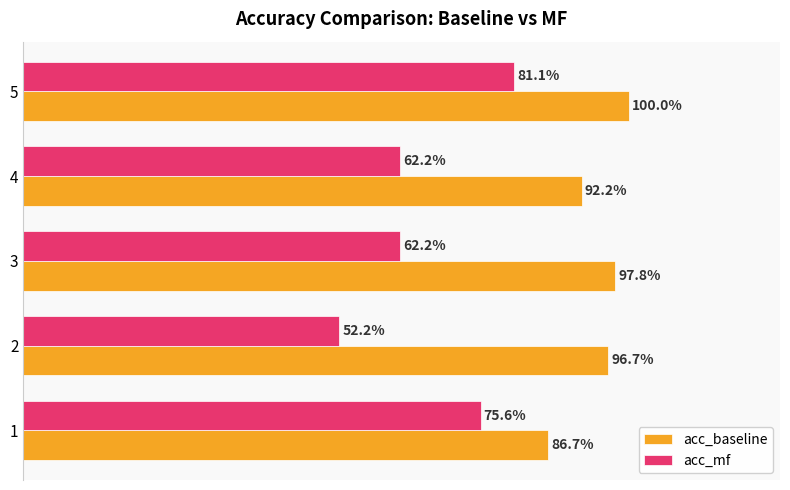

What is the maximum value for acc_baseline?

1.0